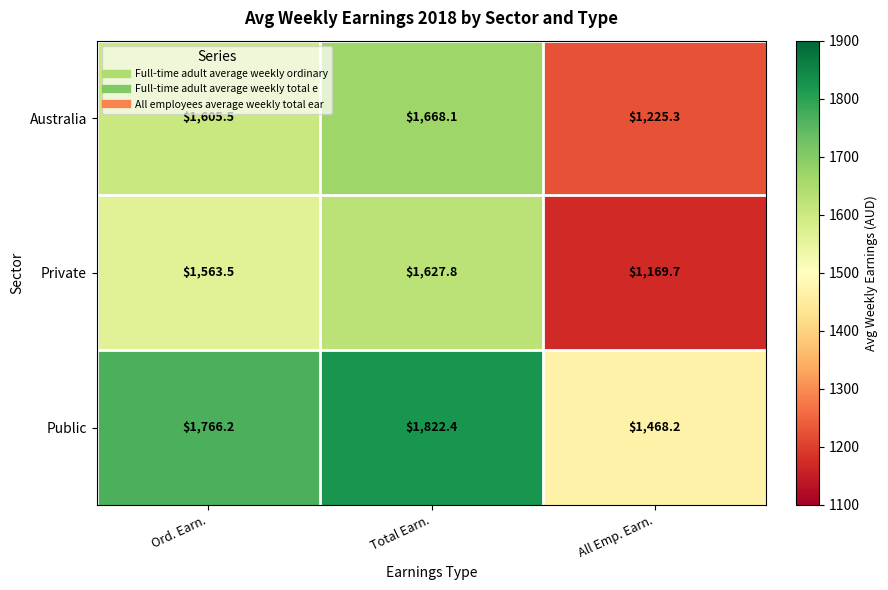

What is the spread (max minus min) of values at Ord. Earn.?

202.7